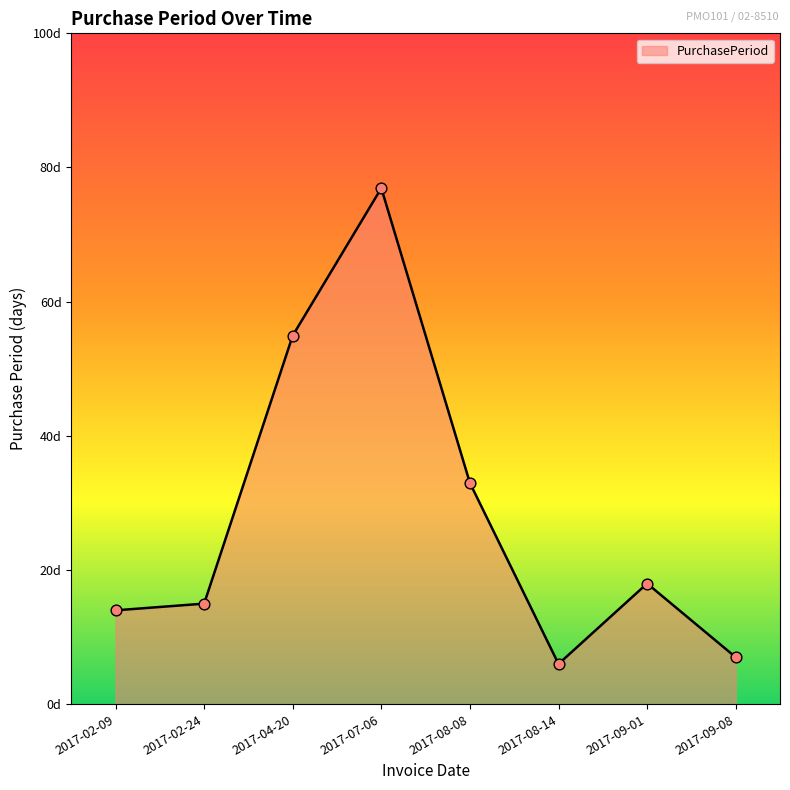

What is the change in value from 2017-04-20 to 2017-09-01?

-37